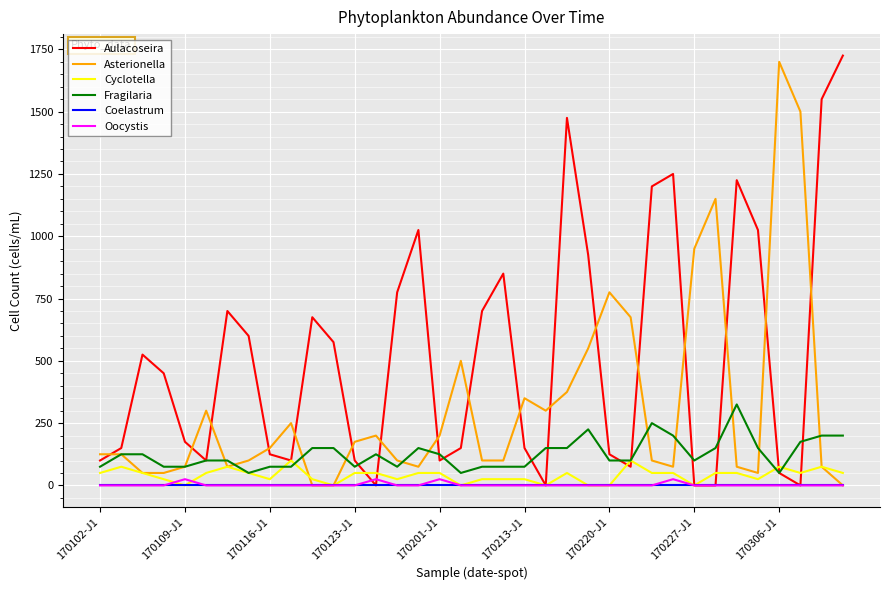

What is the lowest value of the Fragilaria series?

50